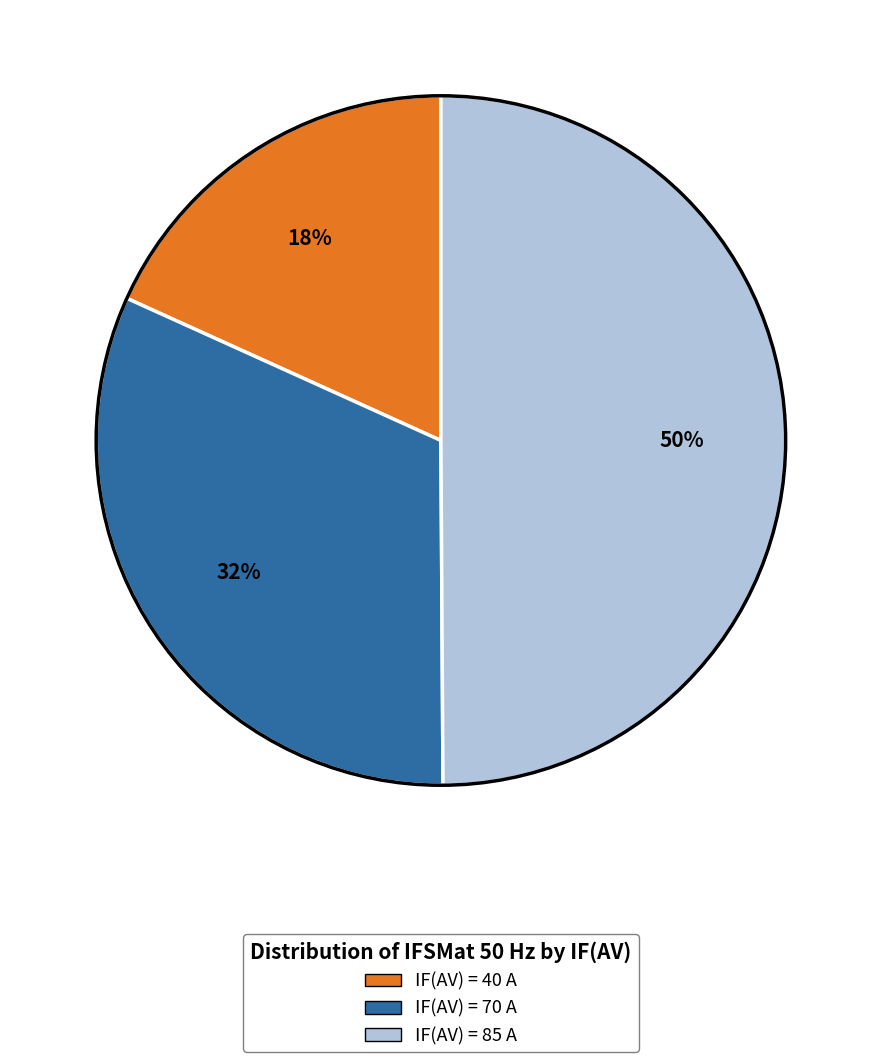

To the nearest percent, what is the average slice percentage?

33%